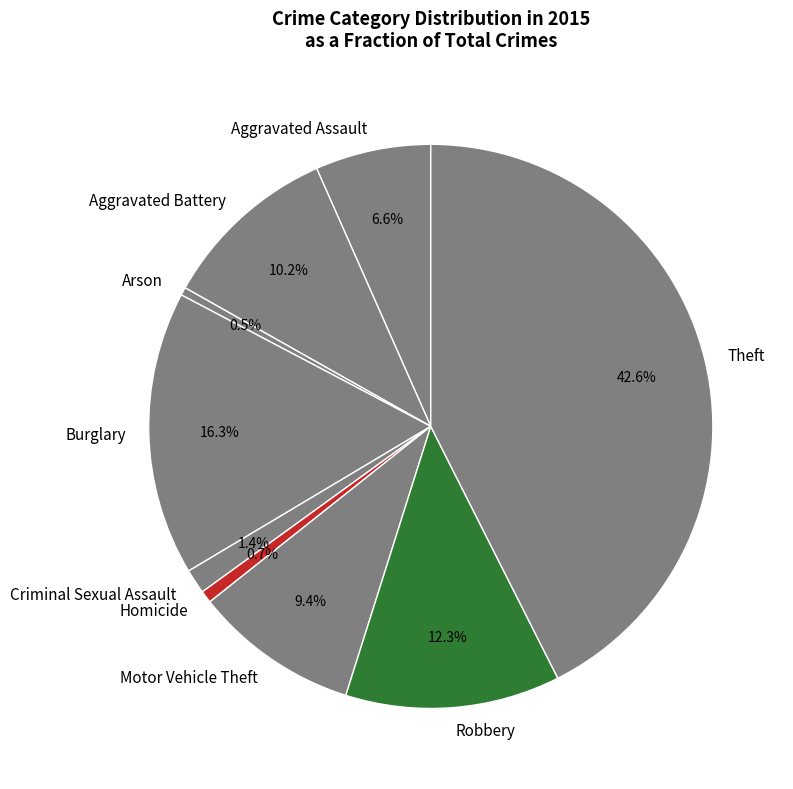

Is there any slice that represents more than half of the pie?

No